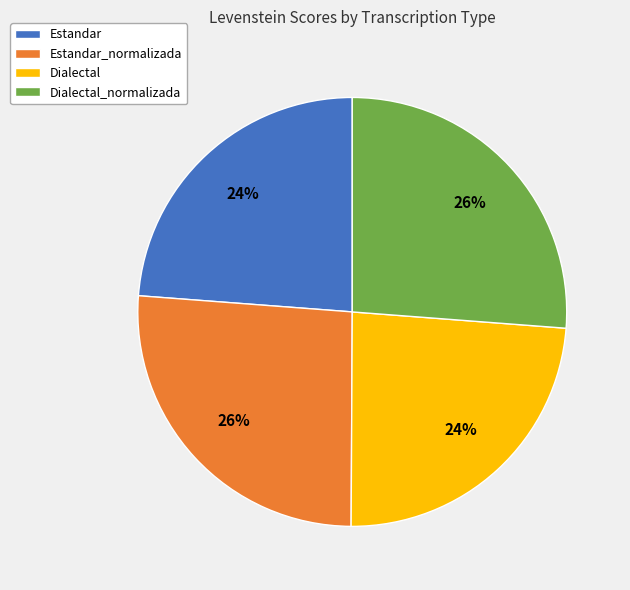

Is there any slice that represents more than half of the pie?

No